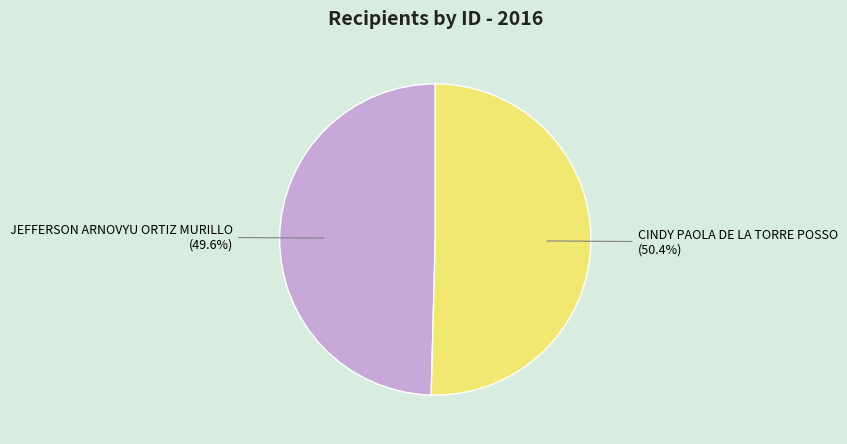

Approximately how many times larger is the value at CINDY PAOLA DE LA TORRE POSSO compared to JEFFERSON ARNOVYU ORTIZ MURILLO?

1.0